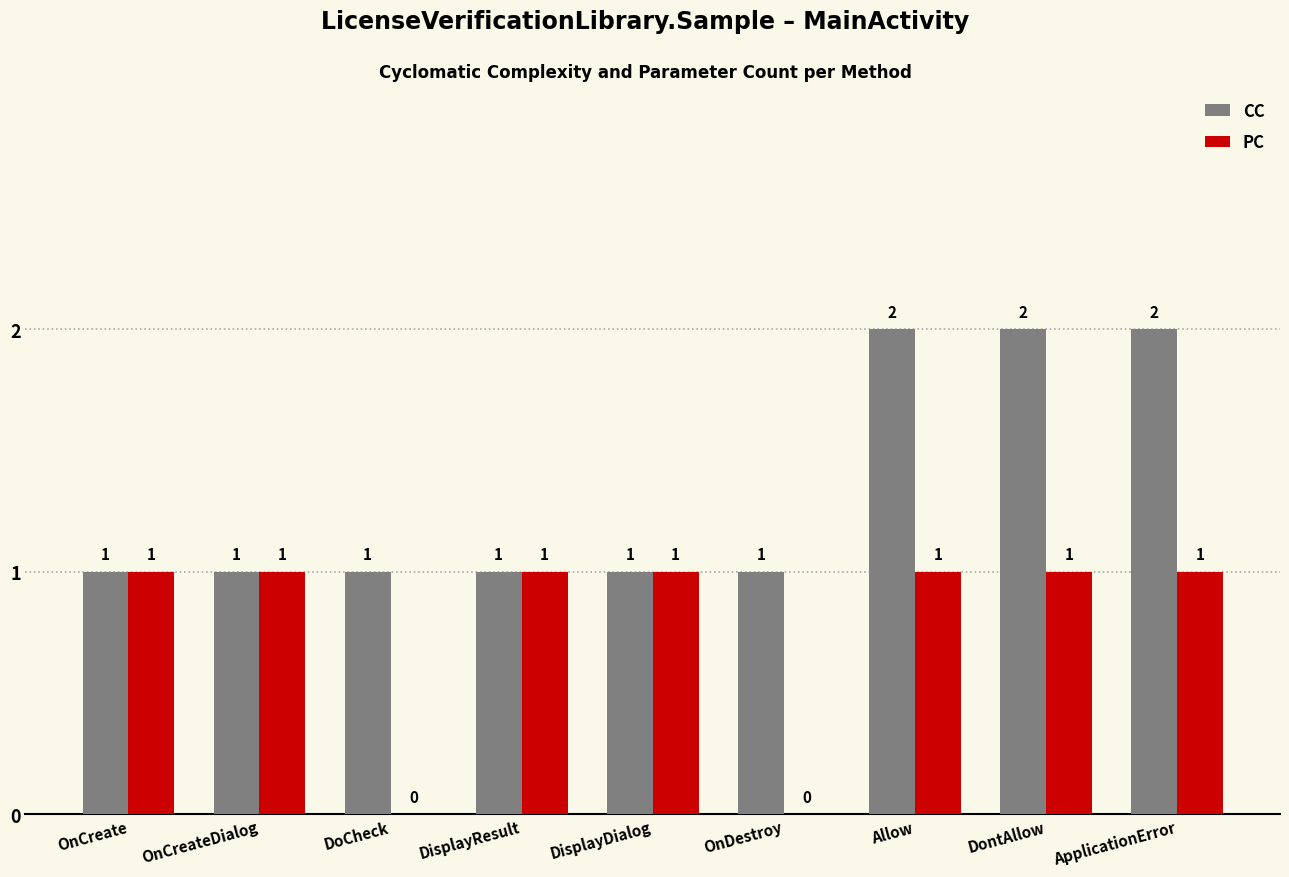

Are the bars horizontal?

No